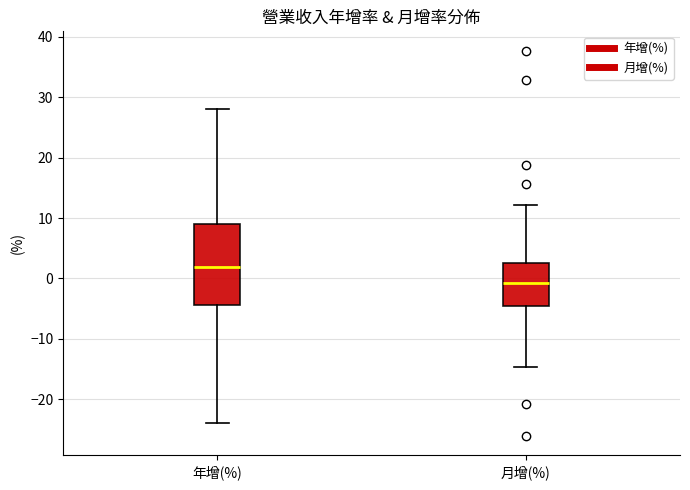

Reading left to right, read every box against the y-axis: the position of its median line, the range the box covers, and the ends of its whiskers. The values are not printed on the chart, so give them approximately, as read against the axis.

年增(%): median 2, box -4 to 9, whiskers -24 to 28
月增(%): median -1, box -5 to 3, whiskers -15 to 12